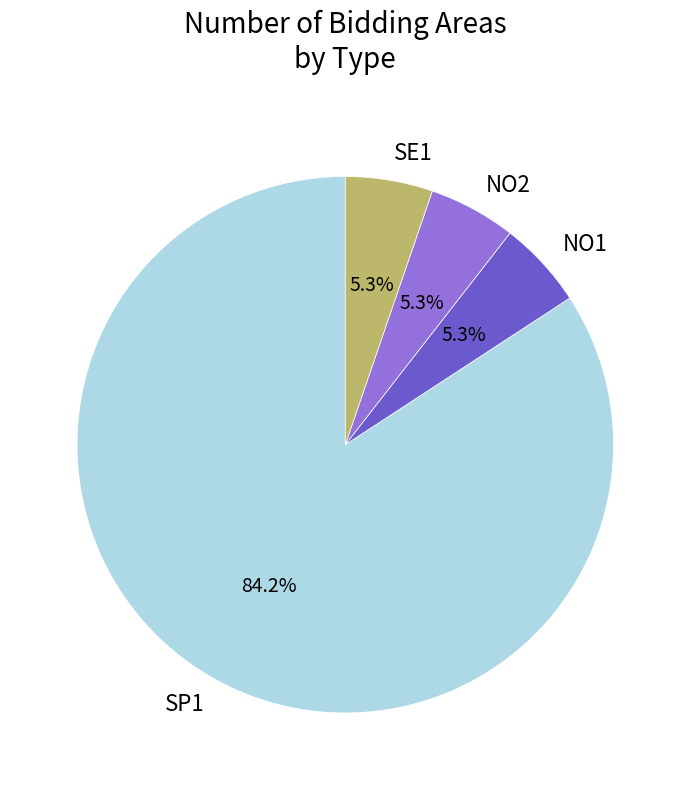

To the nearest percent, what percentage of the pie is NO2?

5%